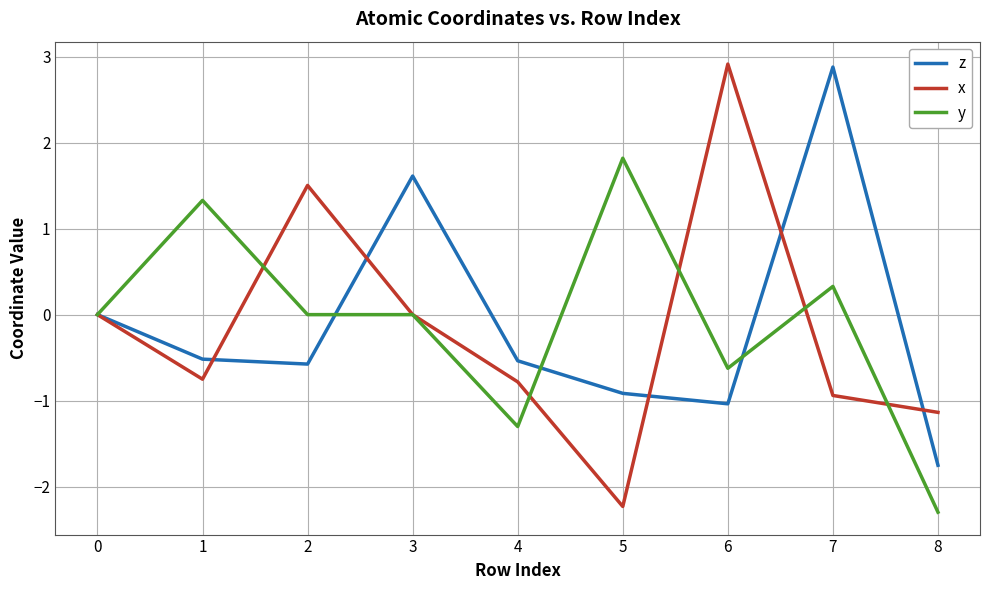

At 8, list the series in order from smallest to largest.

y, z, x